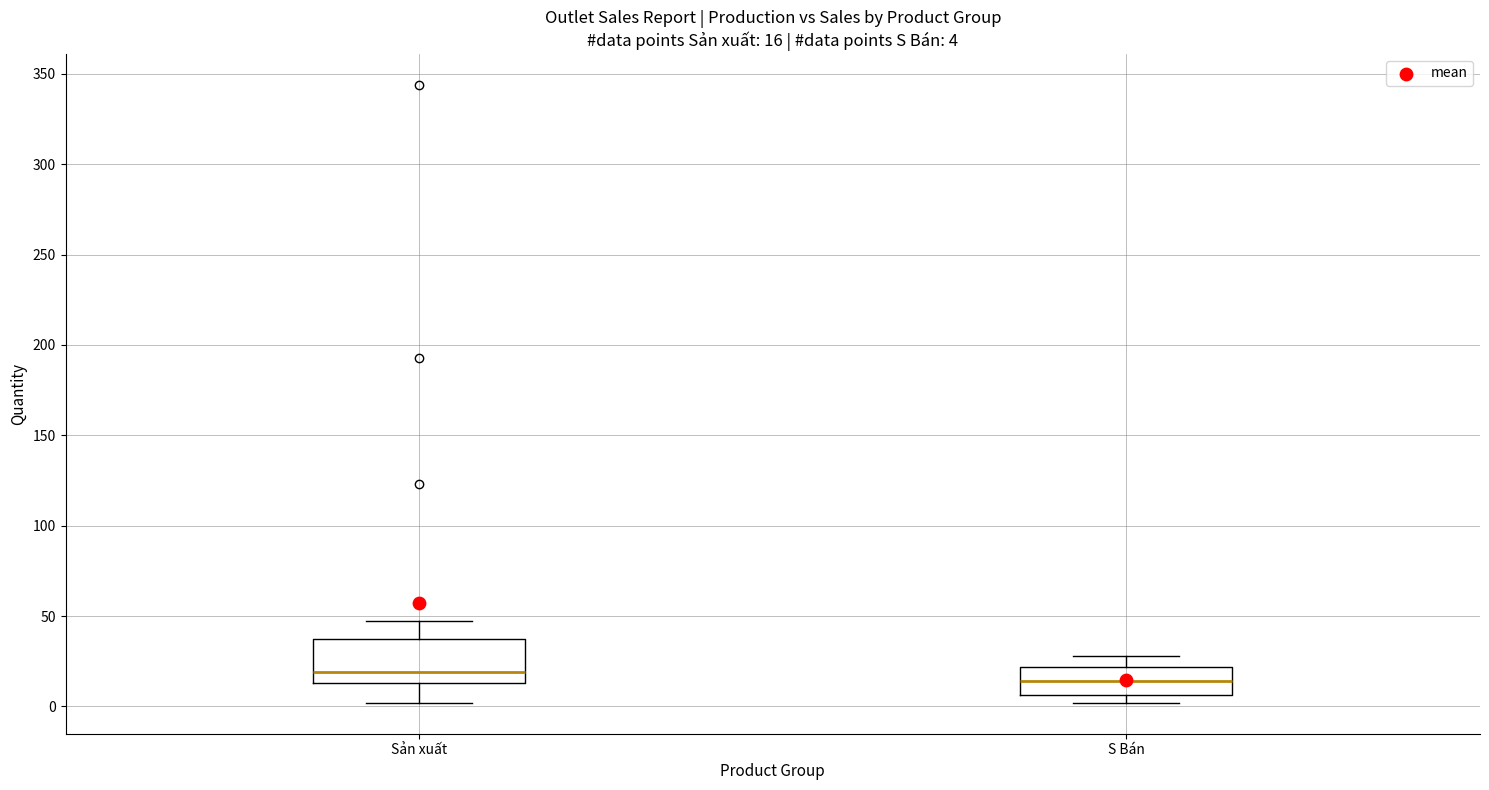

Comparing the boxes themselves (not the whiskers), which one is the tallest?

Sản xuất